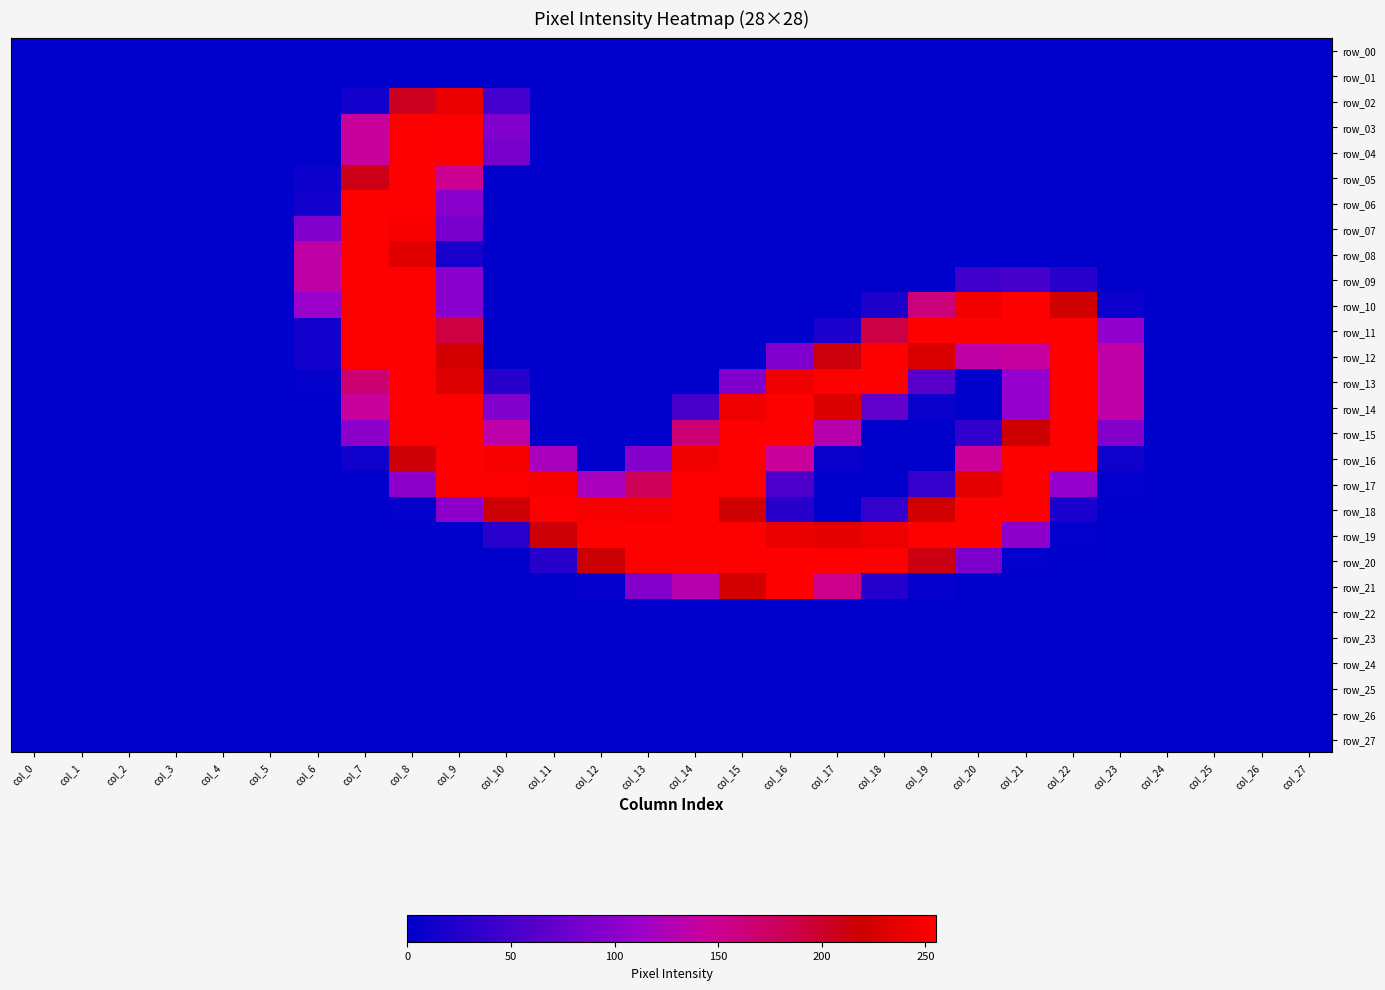

At which category does the chart reach its minimum across all series?

col_0